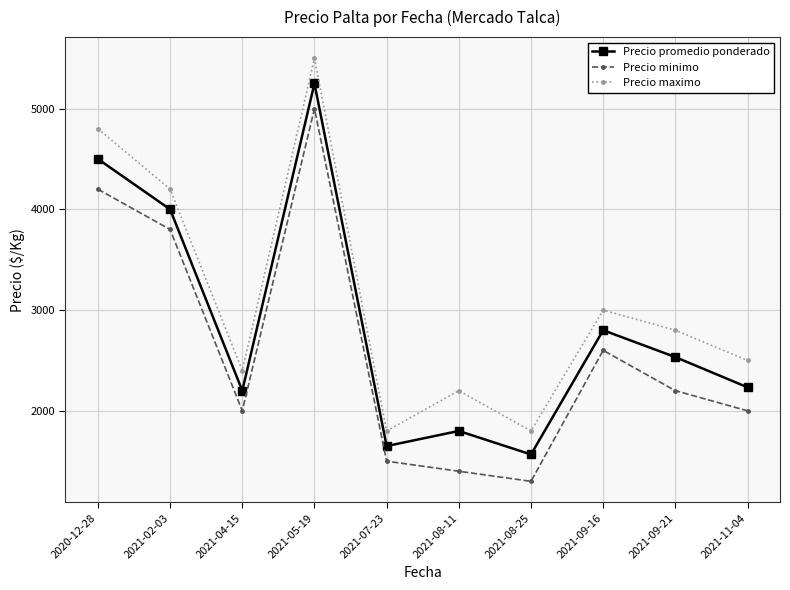

True or false: Precio maximo and Precio promedio ponderado intersect in this chart.

False